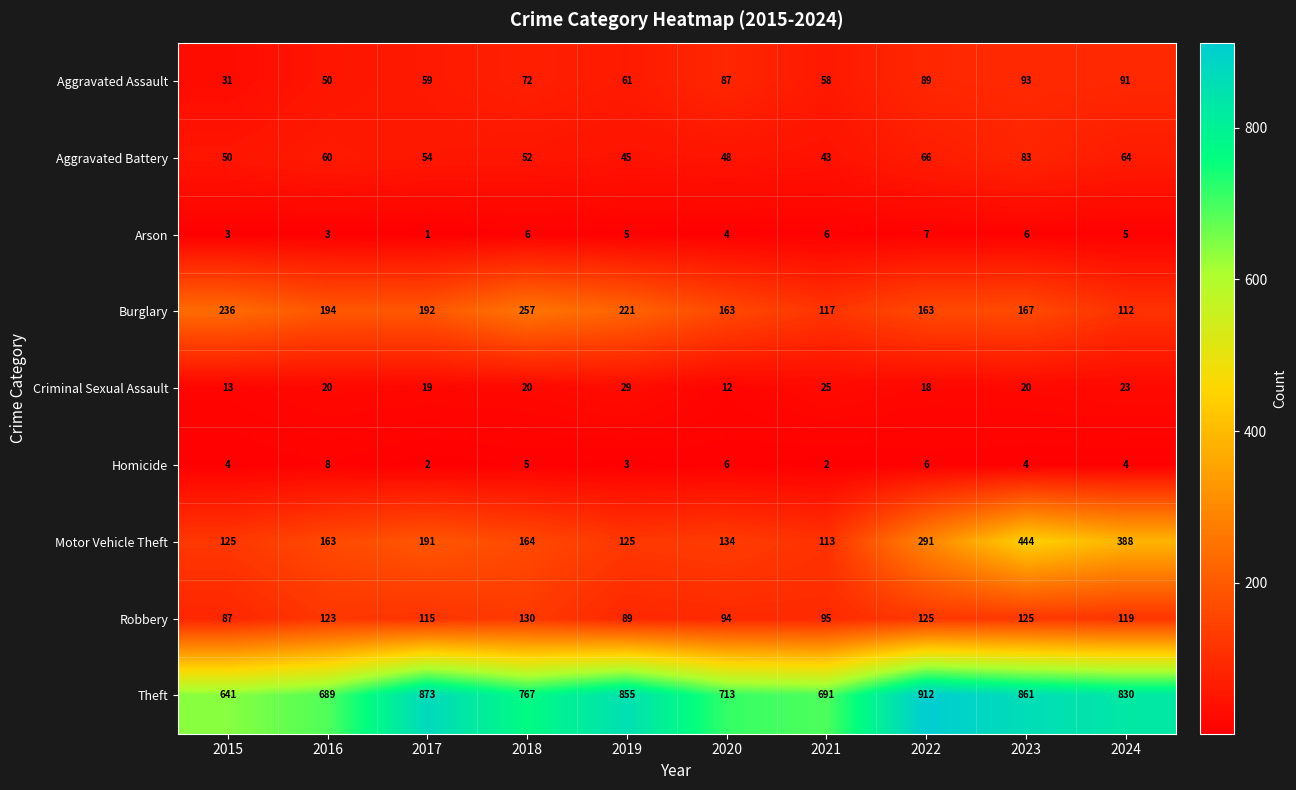

How many data points does each series have?

10